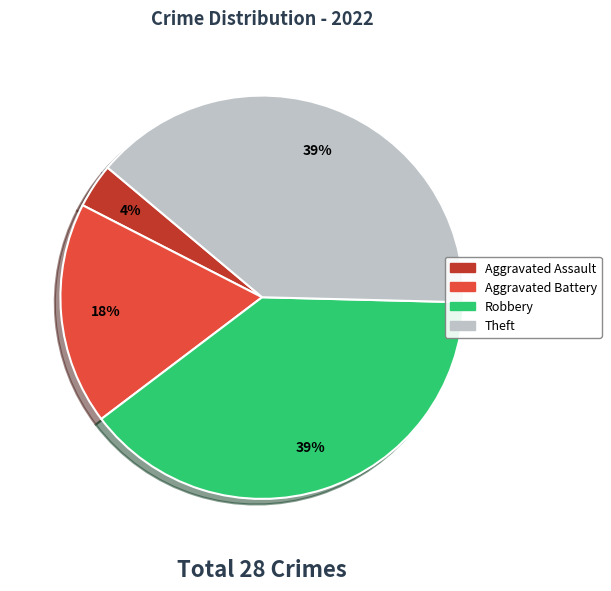

To the nearest percent, what portion does Aggravated Assault represent?

4%